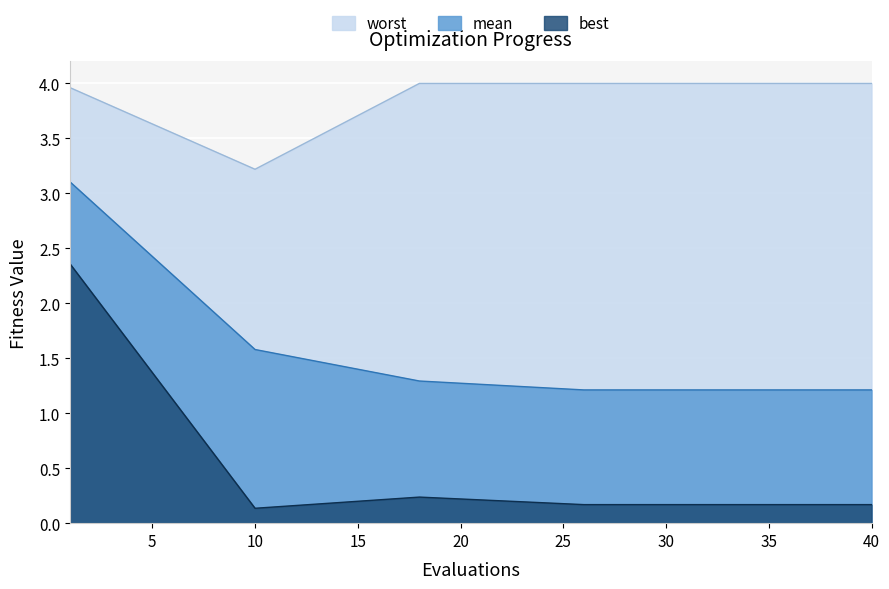

Which series has the largest range (max minus min)?

best